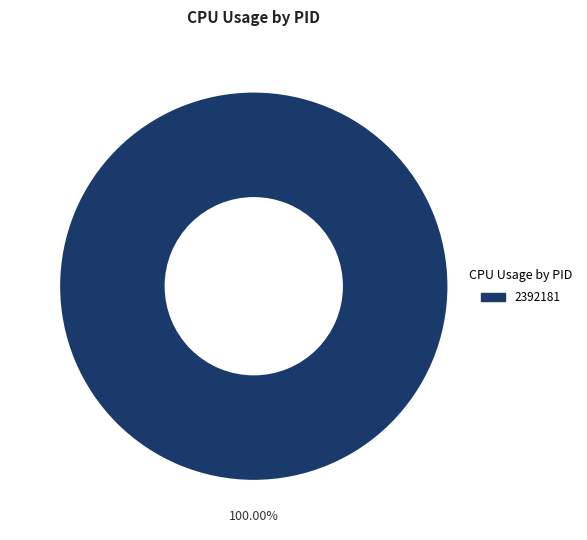

Is there a majority slice in this chart?

Yes